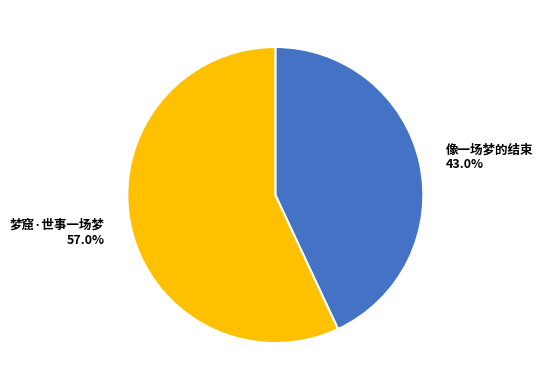

Which slice represents more than half of the pie?

梦窟·世事一场梦